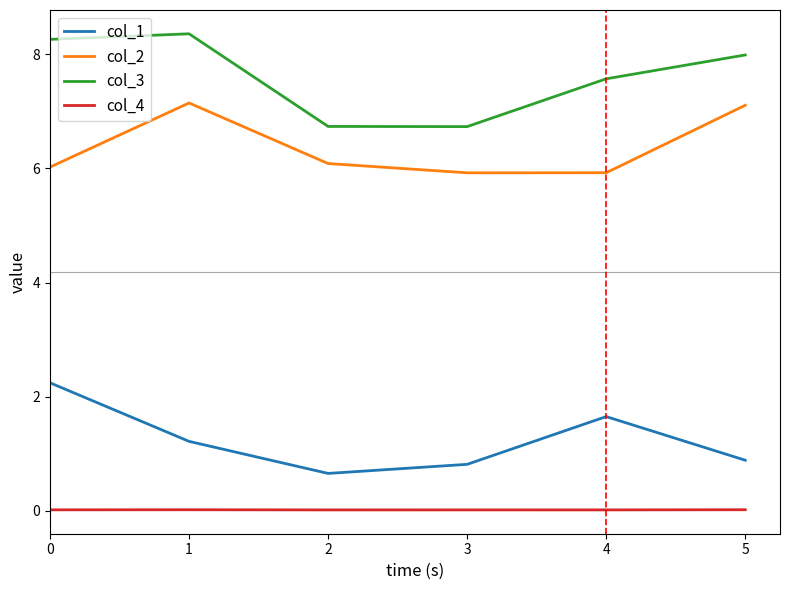

What is the greatest value displayed?

8.4